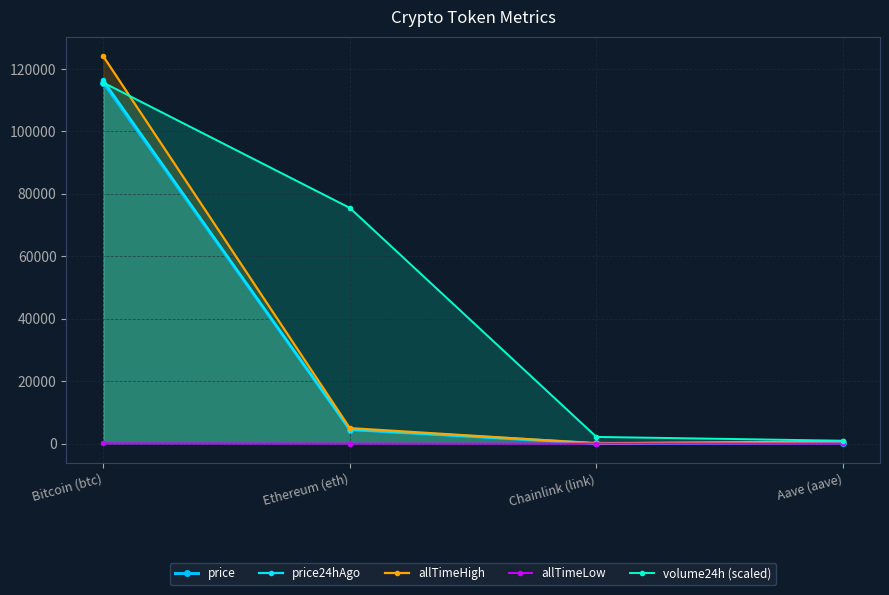

List the labels in order of volume24h (scaled) value, largest first.

Bitcoin (btc), Ethereum (eth), Chainlink (link), Aave (aave)